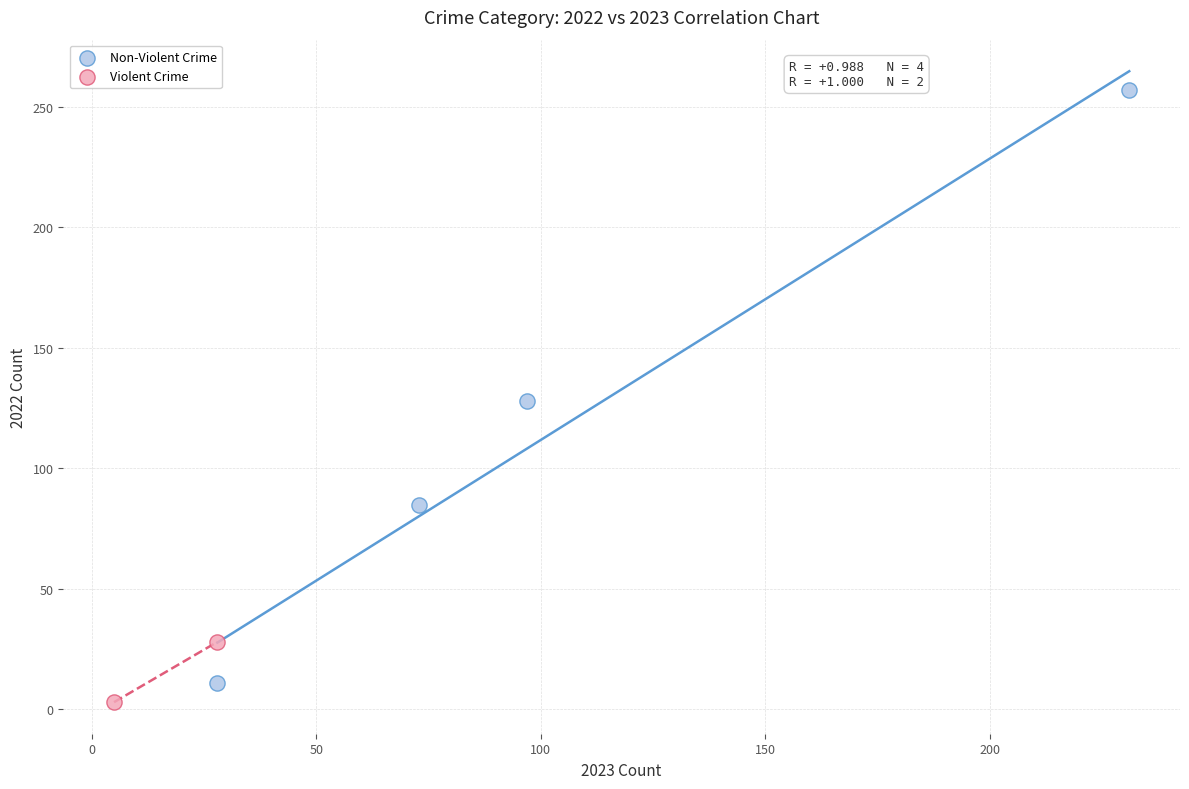

What are all the series names shown in the legend?

Non-Violent Crime, Violent Crime